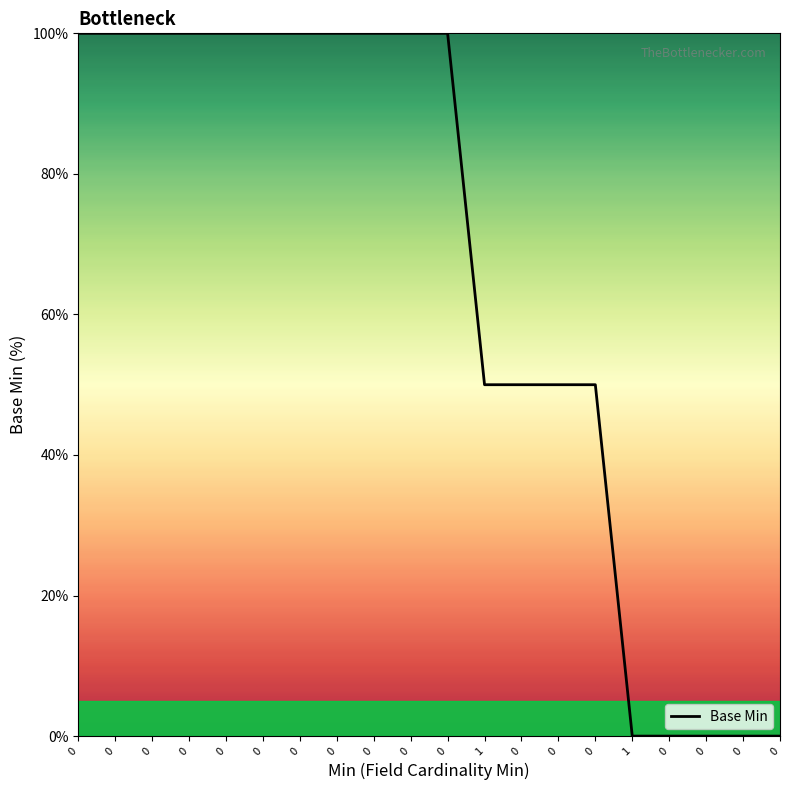

The chart shows a value of 53 at 0. True or false?

False